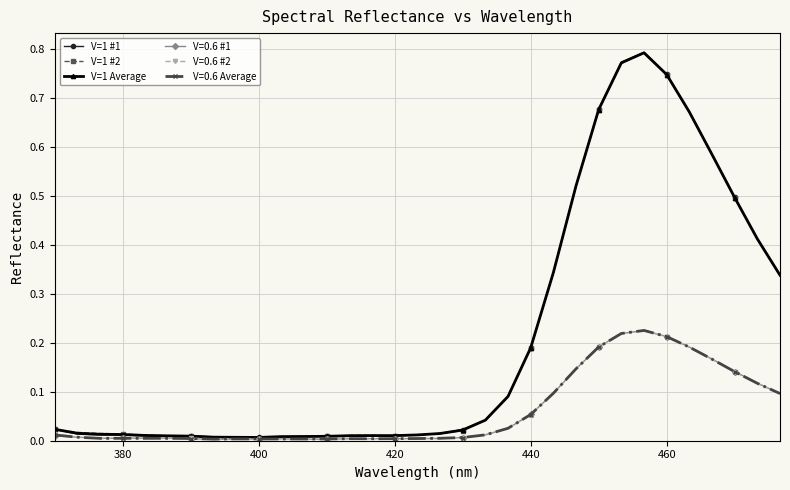

How many lines are shown in the chart?

6